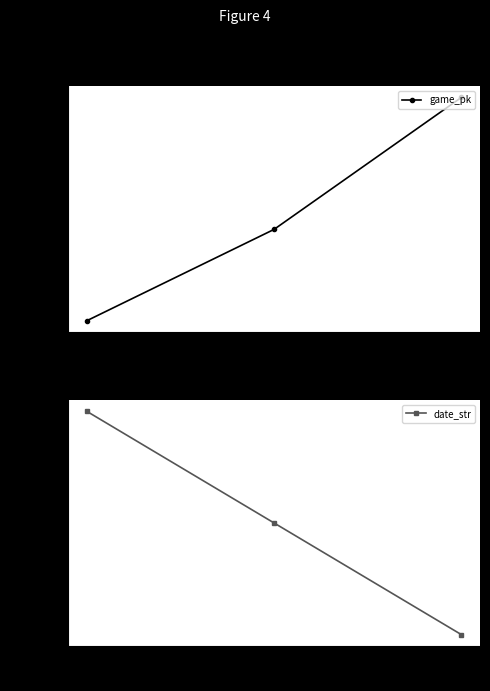

What is the value of the game_pk point at the 1st from the left?

778384